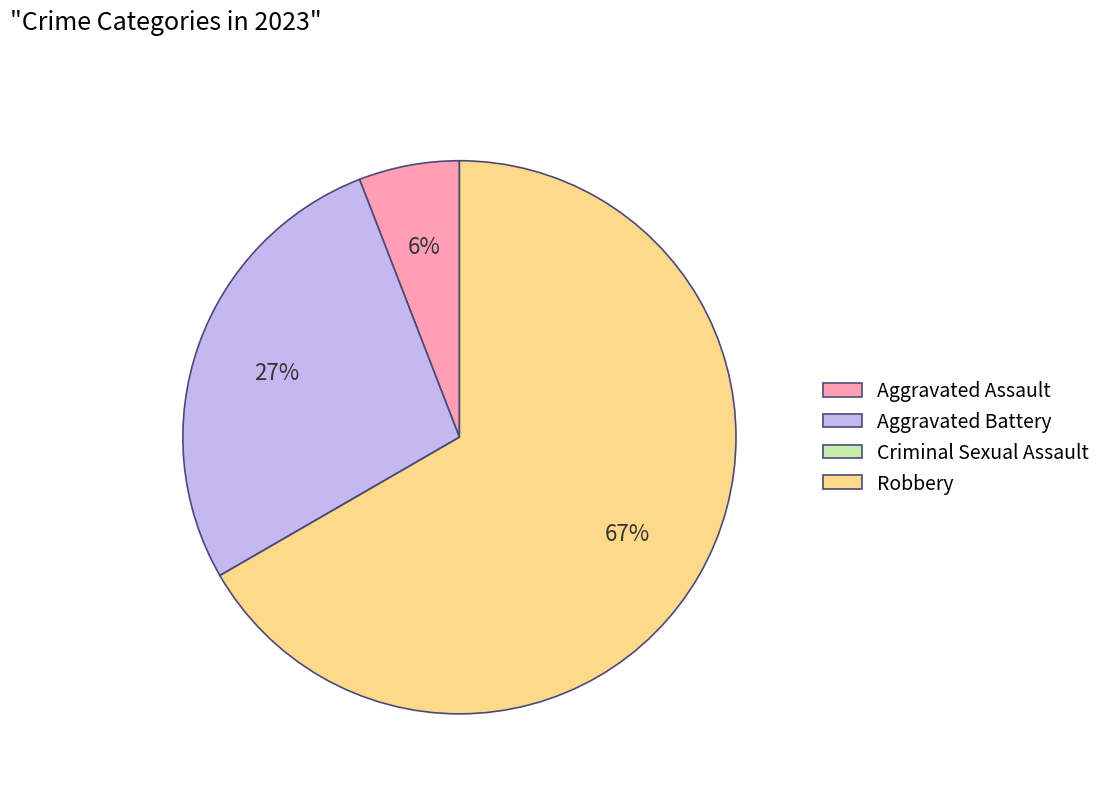

Which category accounts for the majority?

Robbery